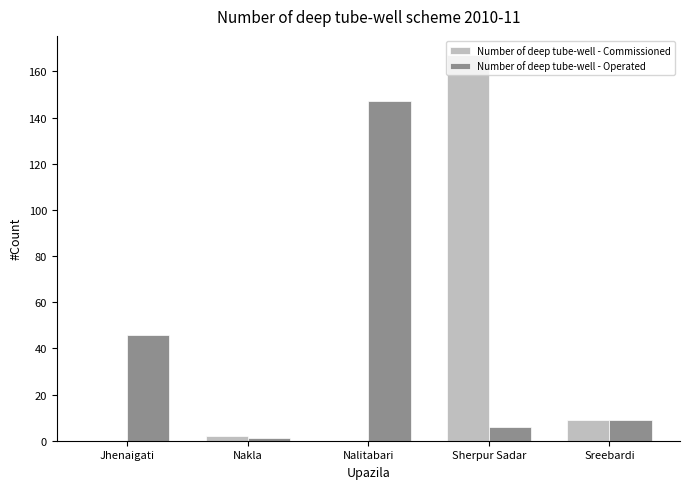

Is it true that Number of deep tube-well - Commissioned equals 167 at Sherpur Sadar?

True